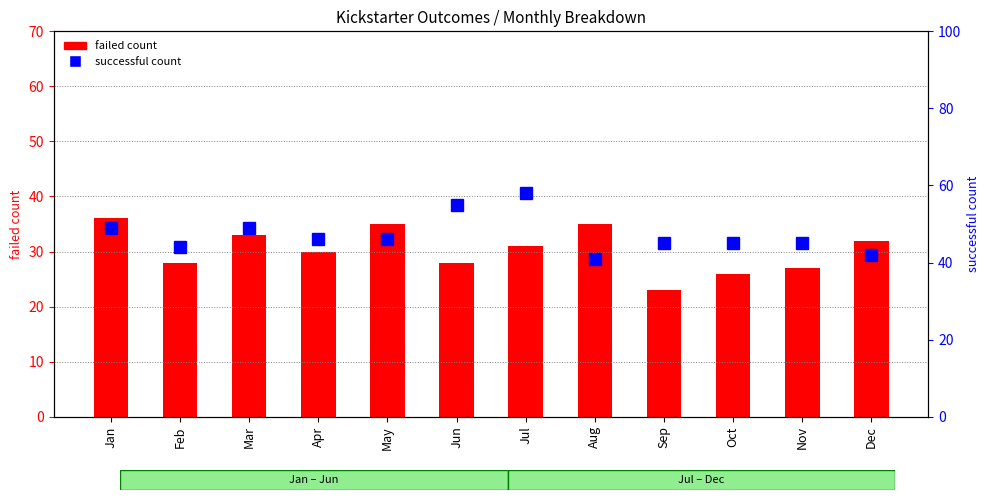

Reading left to right, list all the values displayed in this chart.

failed count: 36	28	33	30	35	28	31	35	23	26	27	32
successful count: 49	44	49	46	46	55	58	41	45	45	45	42